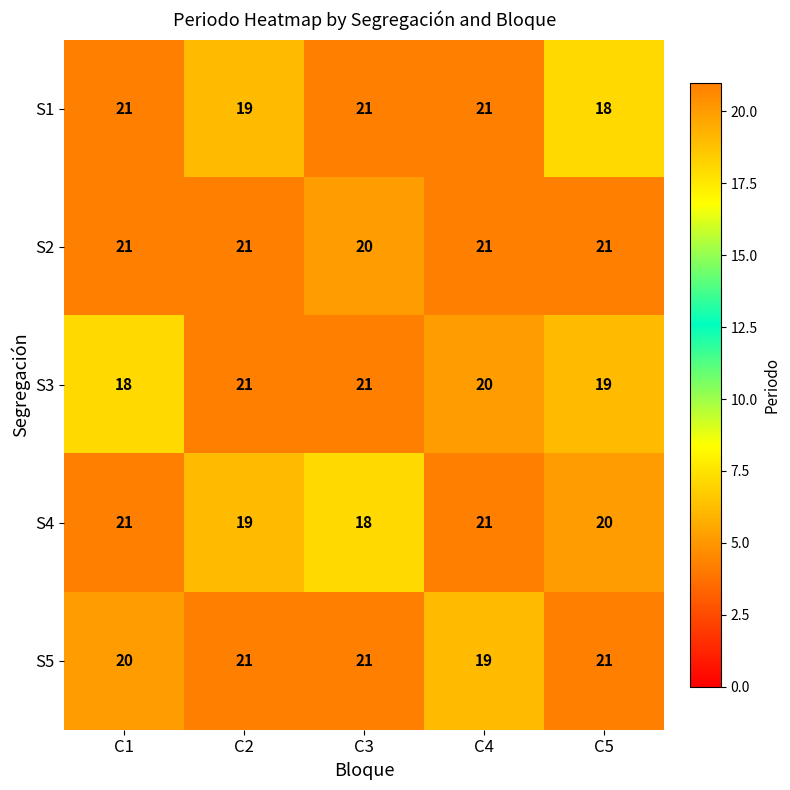

What is the average value of the S1 series?

20